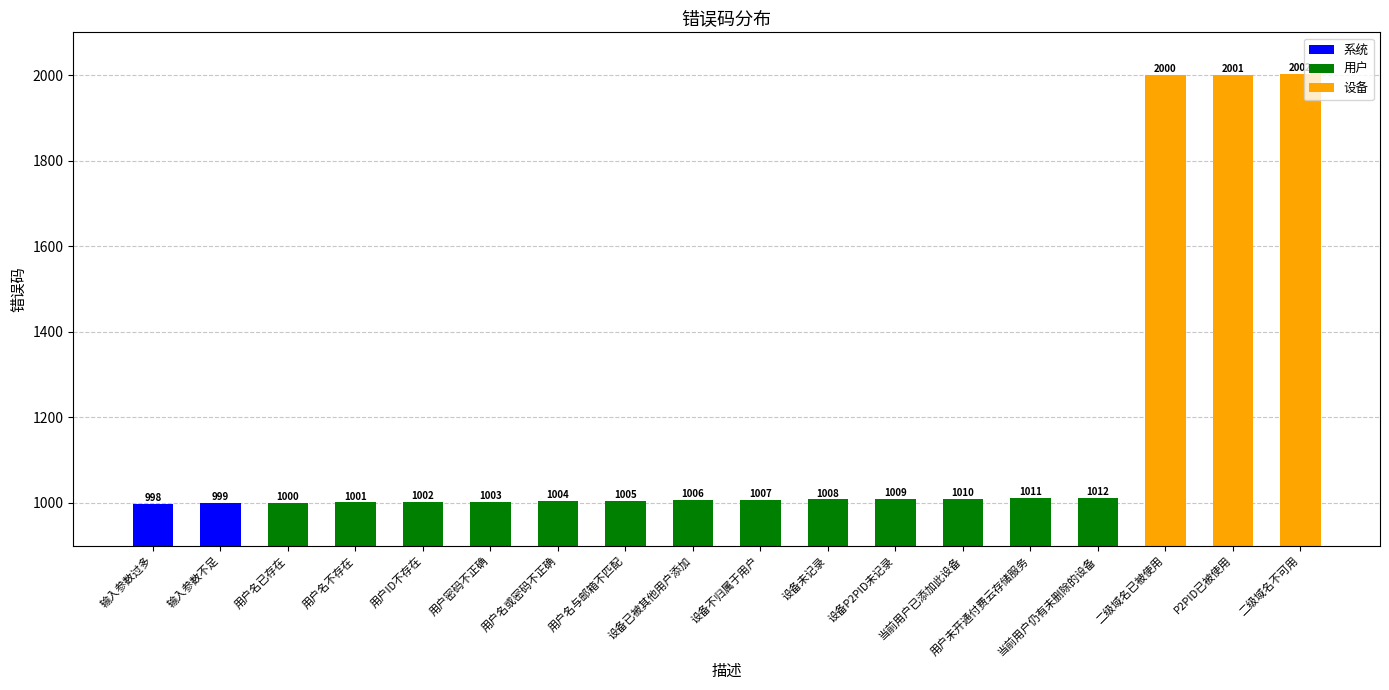

What is the label of the 5th bar from the right?

用户未开通付费云存储服务